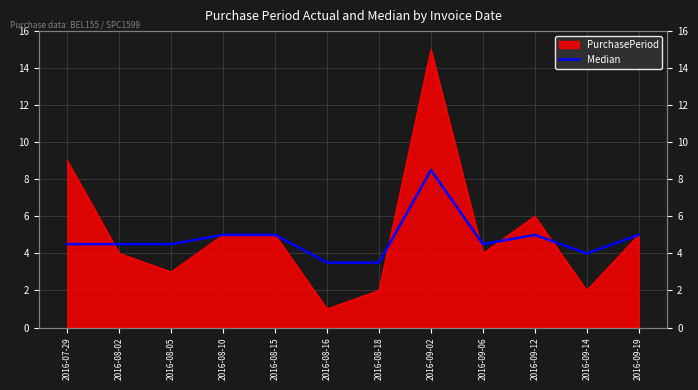

How many values are below 4?

2